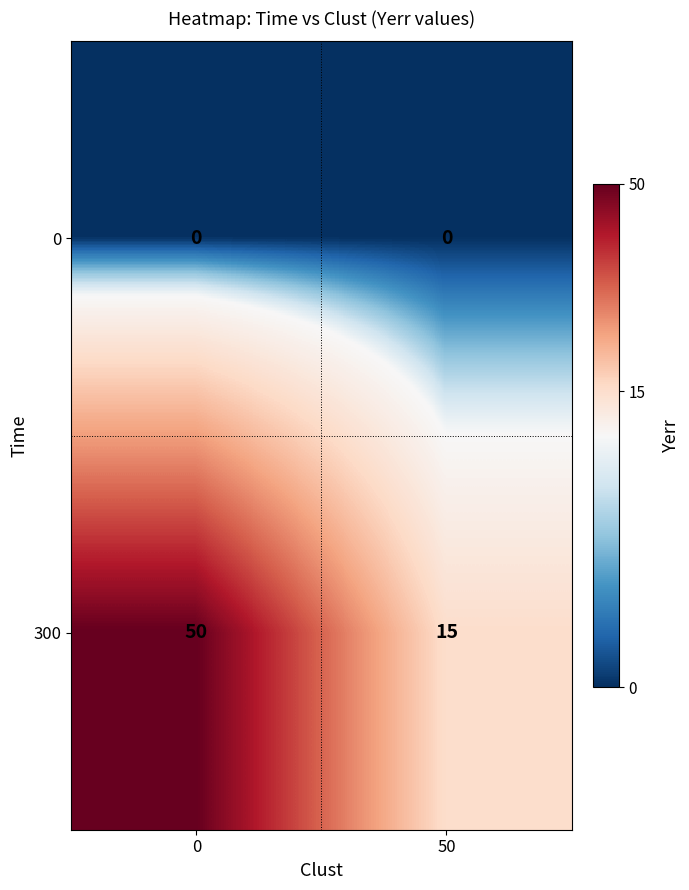

What is the total value across all series at 0?

50